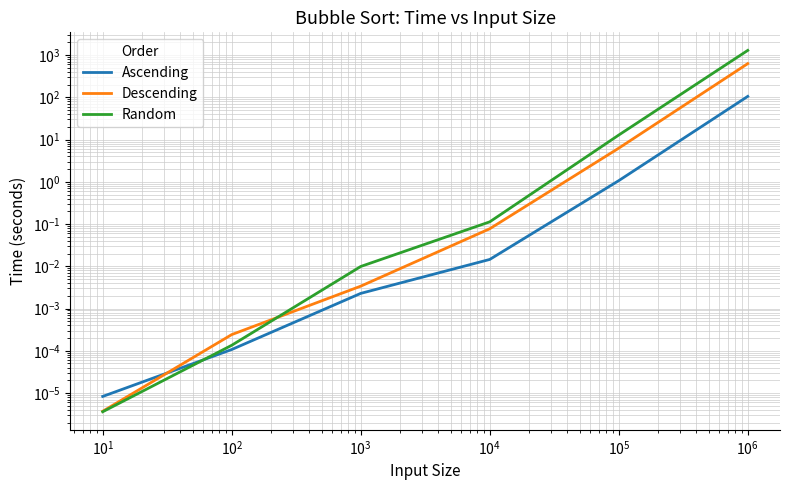

True or false: Ascending has a value of 0.0 at $\mathdefault{10^{1}}$.

False